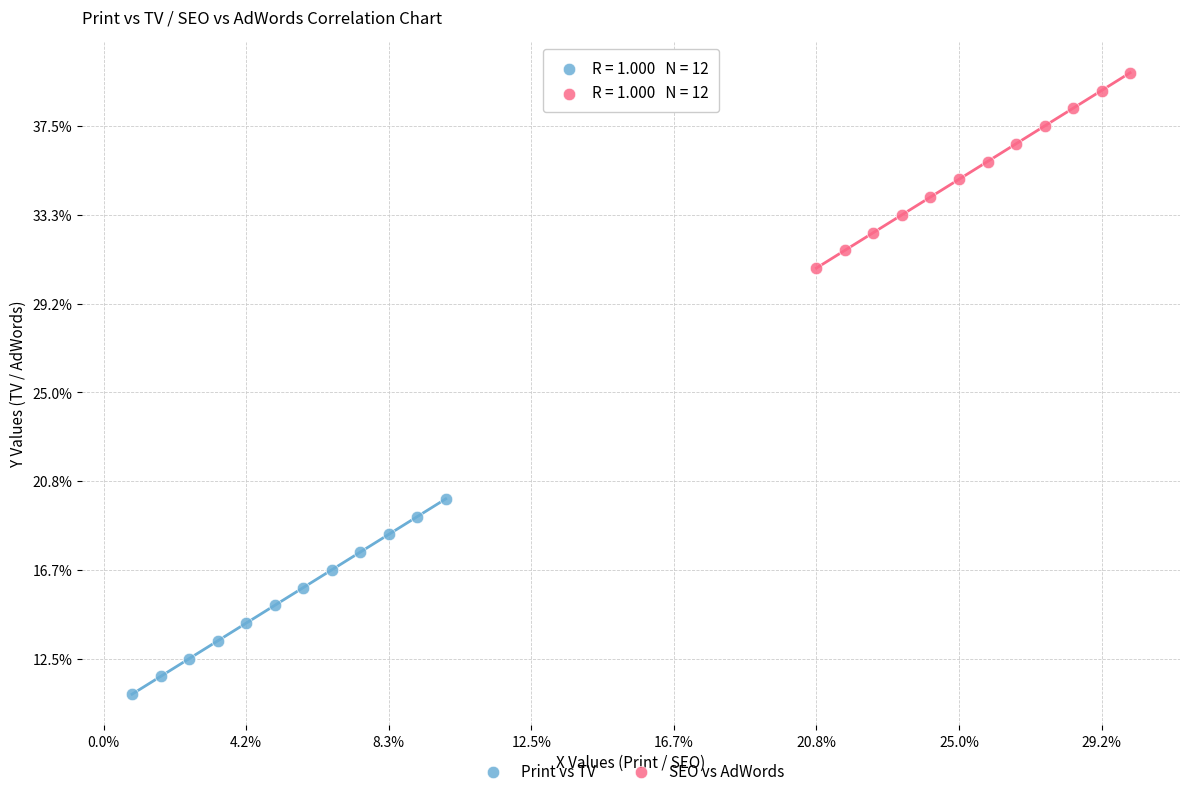

What are all the series names shown in the legend?

Print vs TV, SEO vs AdWords